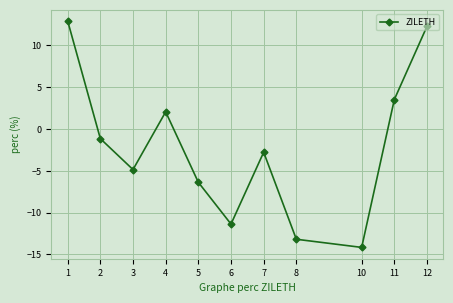

What is the greatest value displayed?

12.9